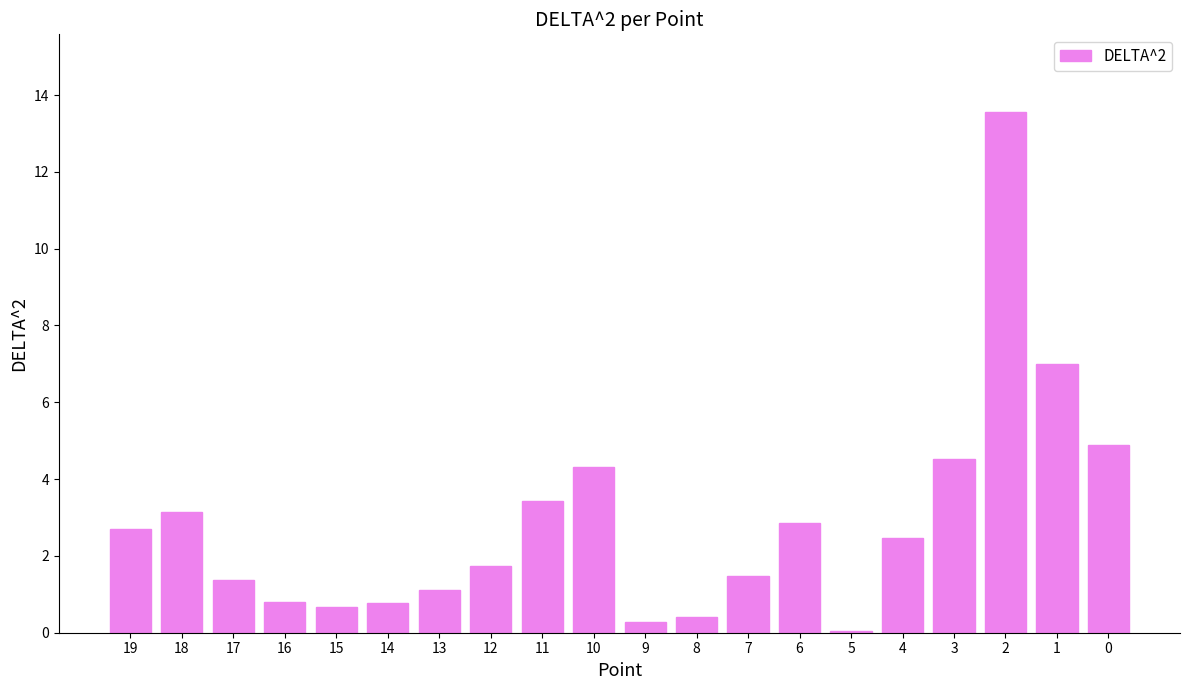

What is the maximum value shown in the chart?

13.5